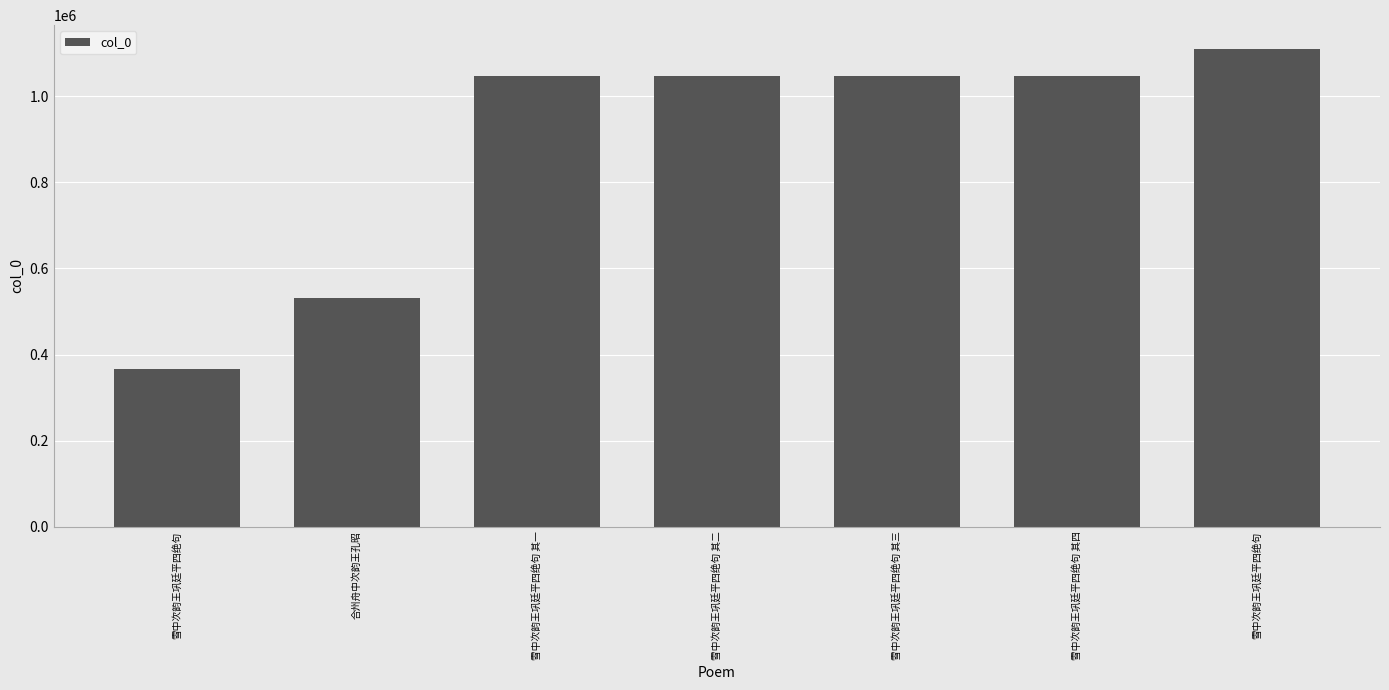

How many bars are there in total?

7